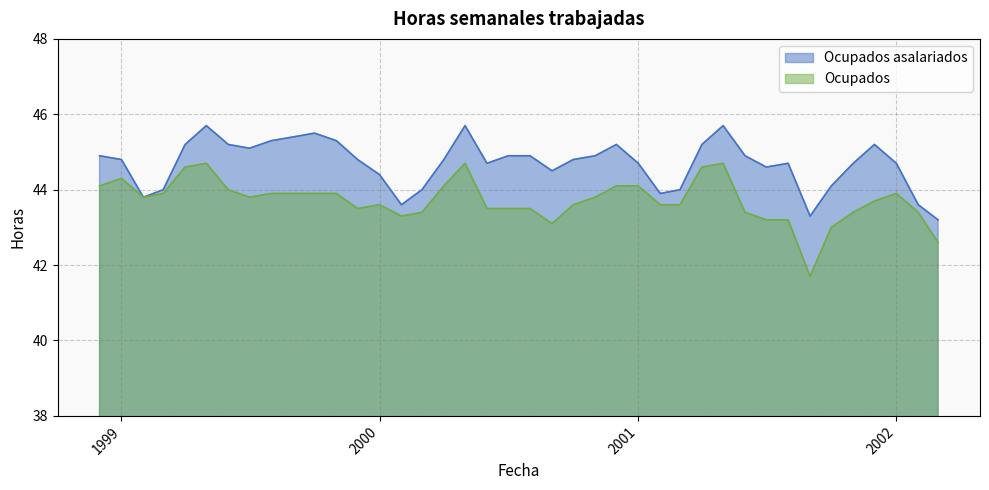

What is the value of the Ocupados asalariados point at the 36th from the left?

44.7